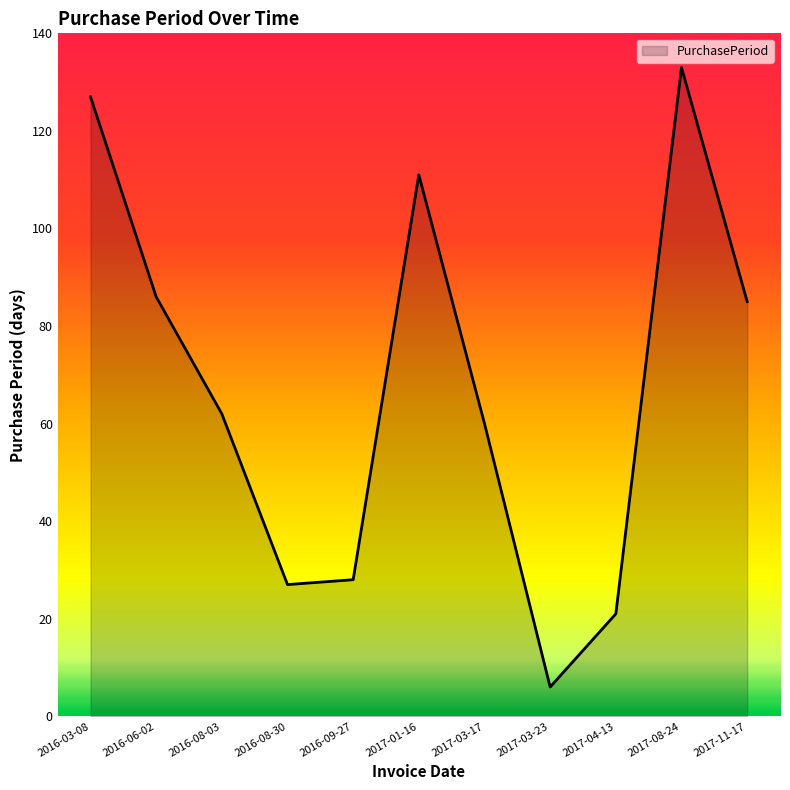

Reading right to left, list all the values displayed in this chart.

85	133	21	6	60	111	28	27	62	86	127